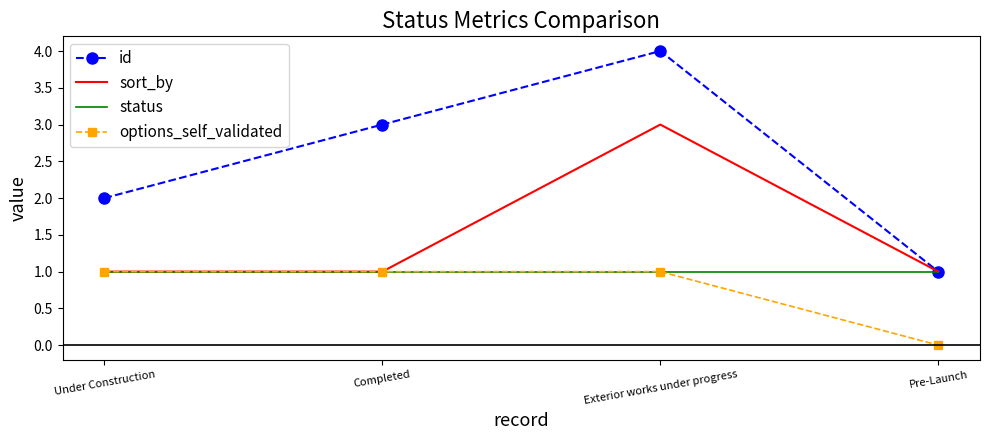

What is the greatest value displayed?

4